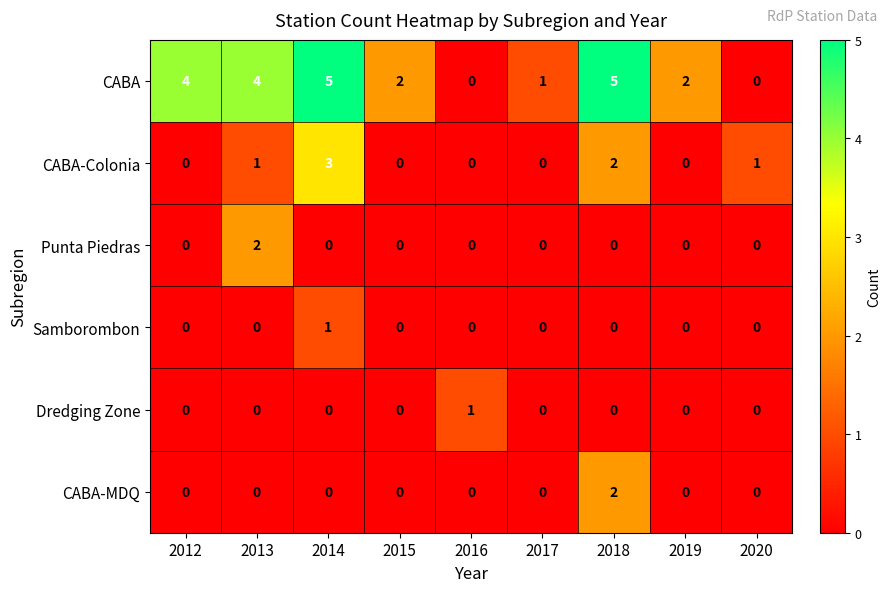

Is it true that Dredging Zone equals 0 at 2012?

True